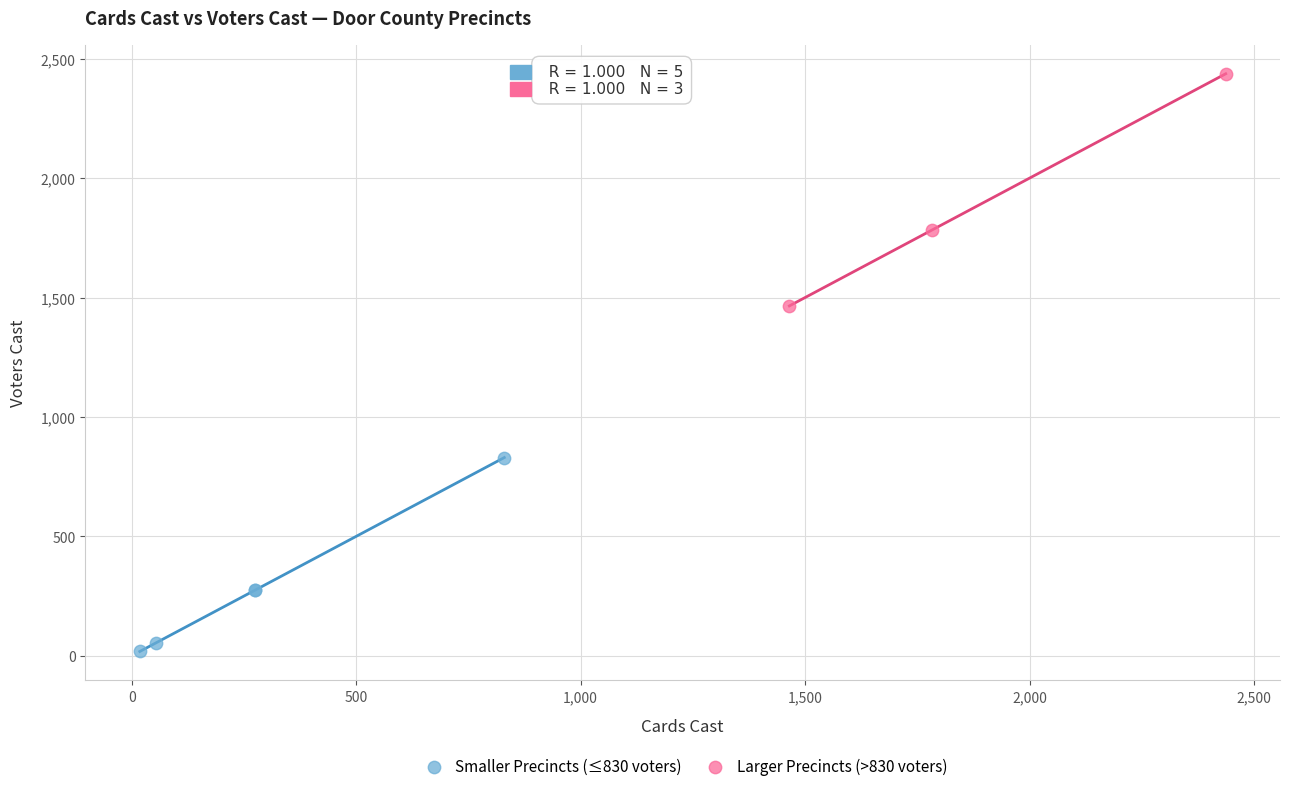

Which series has the largest Y range (max minus min)?

Larger Precincts (>830 voters)